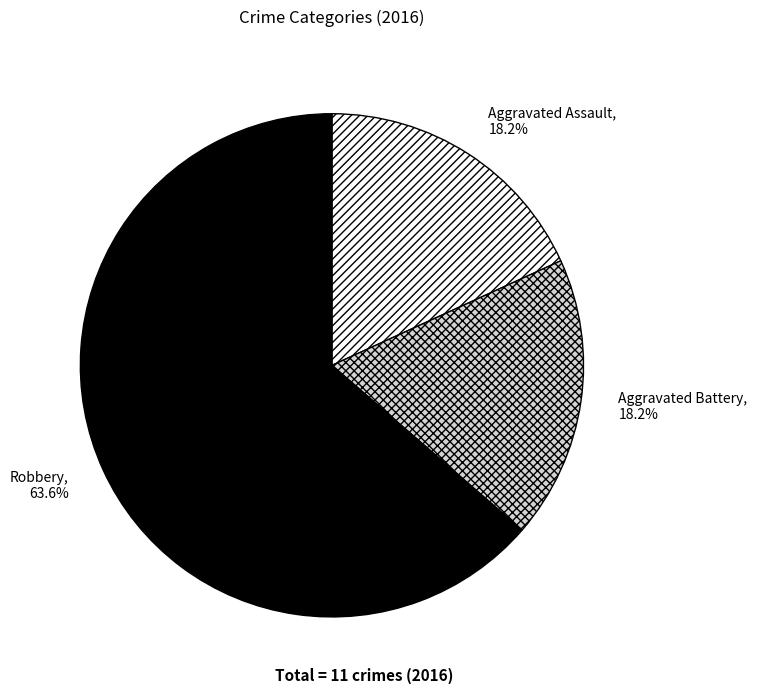

How many slices are in this pie chart?

3